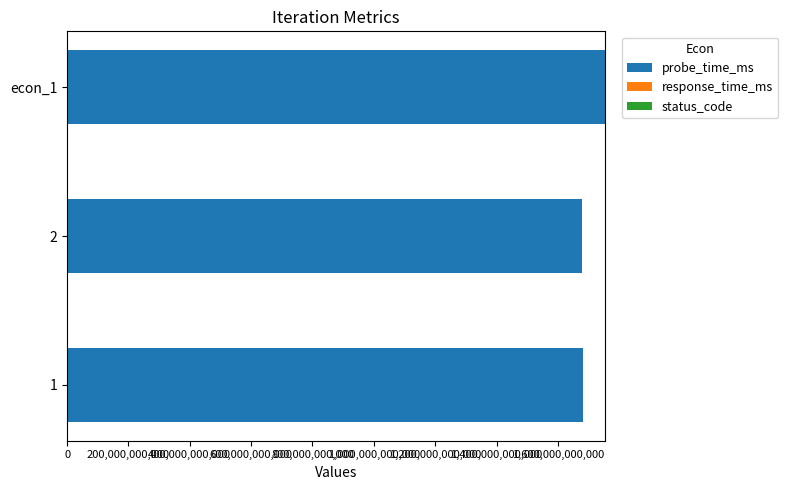

At which label does probe_time_ms reach its peak?

econ_1